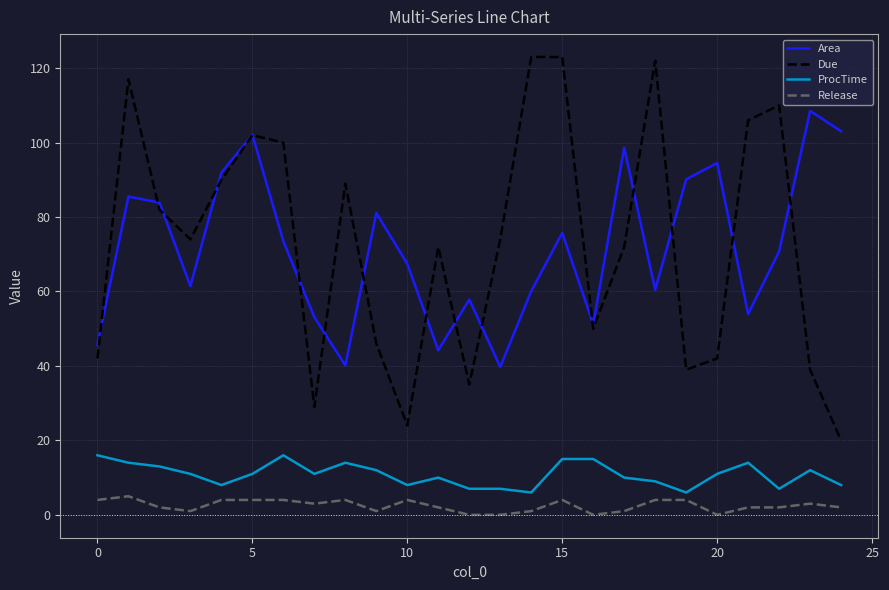

Which series has the widest spread of values?

Due